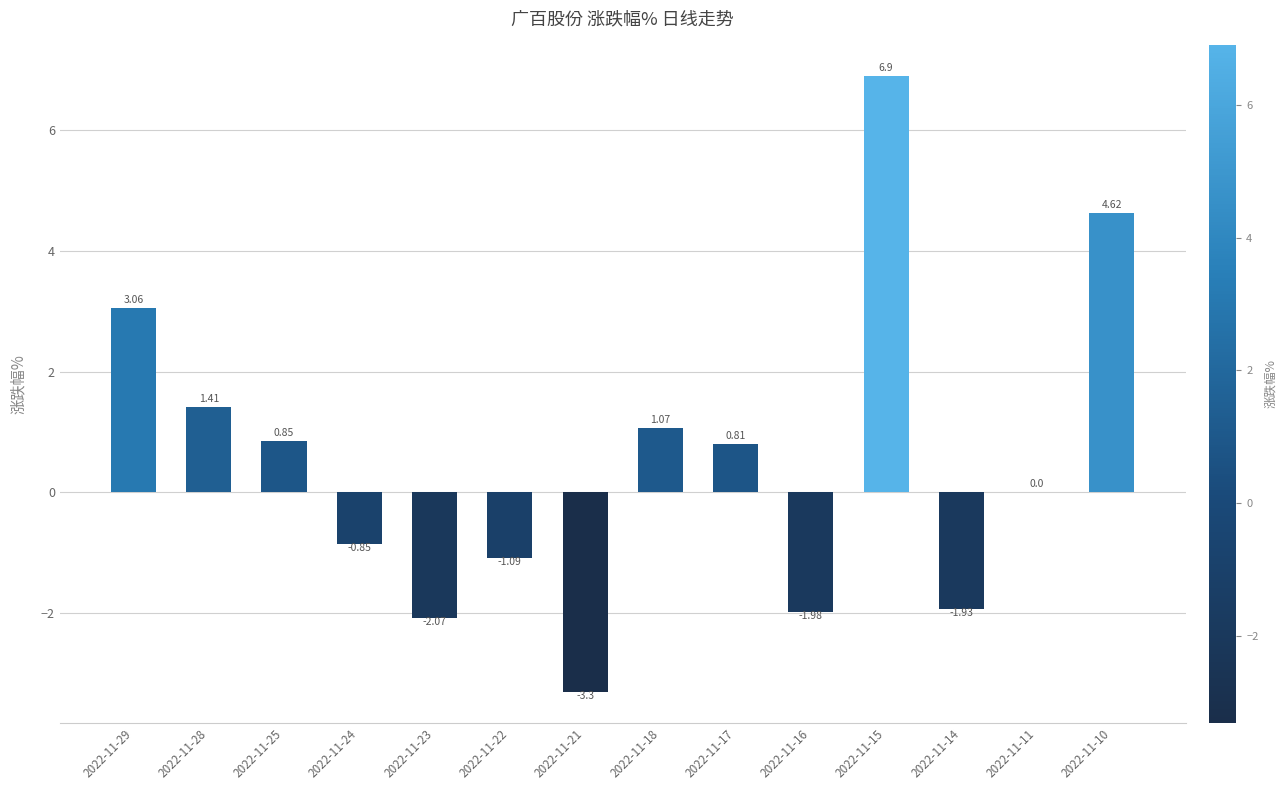

How many distinct data groups are displayed?

1